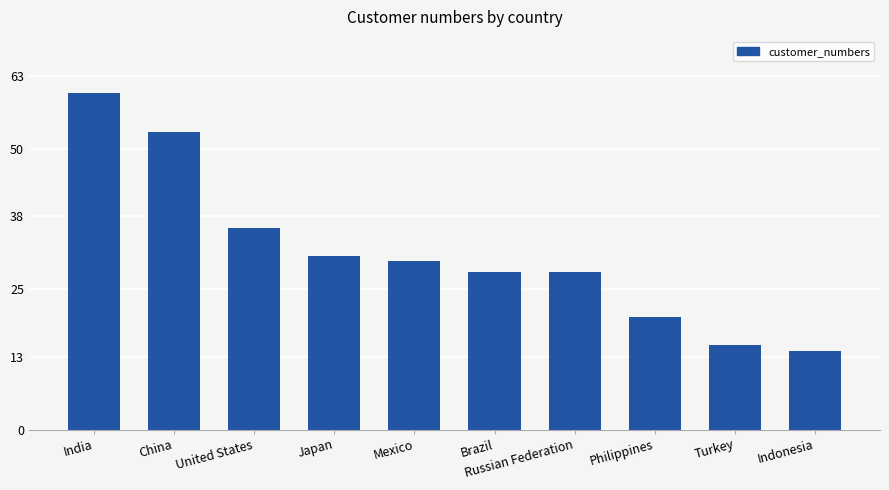

Approximately how many times larger is the value at Mexico compared to Philippines?

1.5